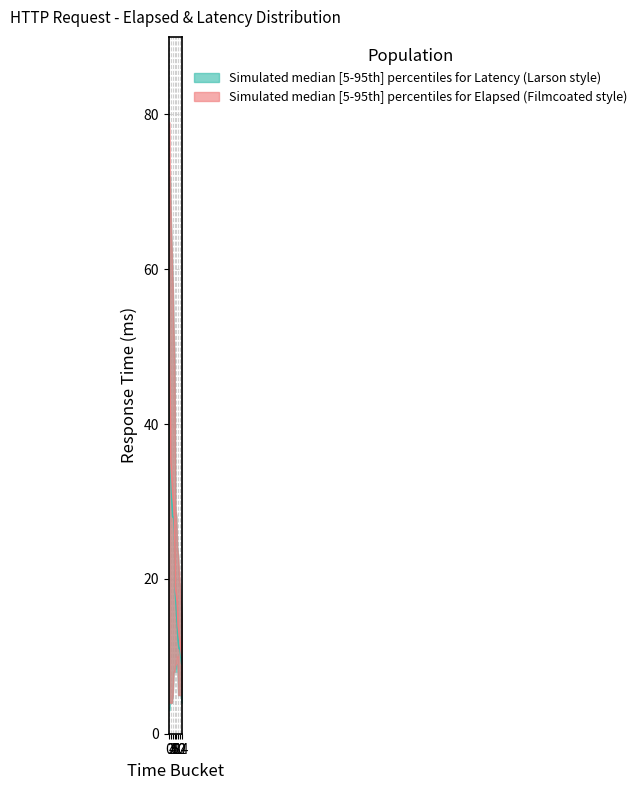

True or false: latency_mid has more than 1 interior local peaks.

False